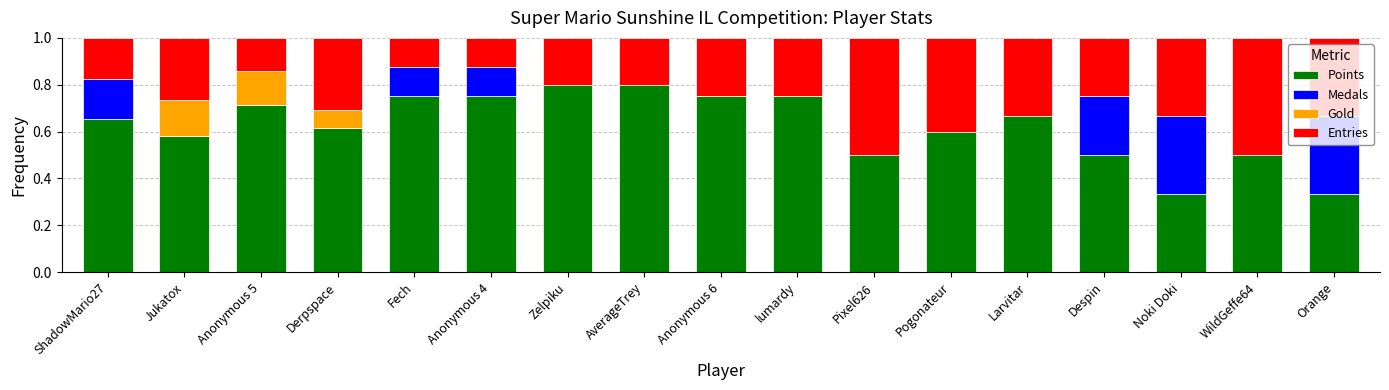

Is it true that Points equals 0.6 at Derpspace?

True